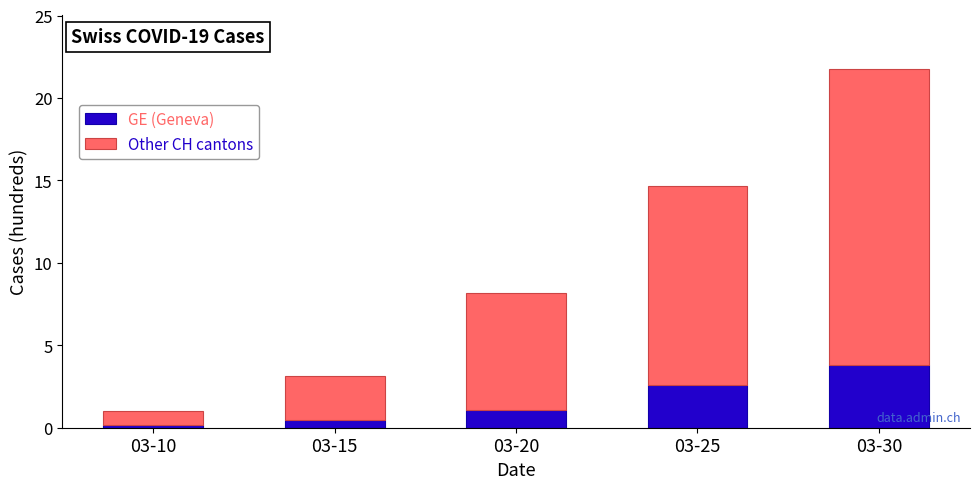

What is the maximum value for GE (Geneva)?

3.8